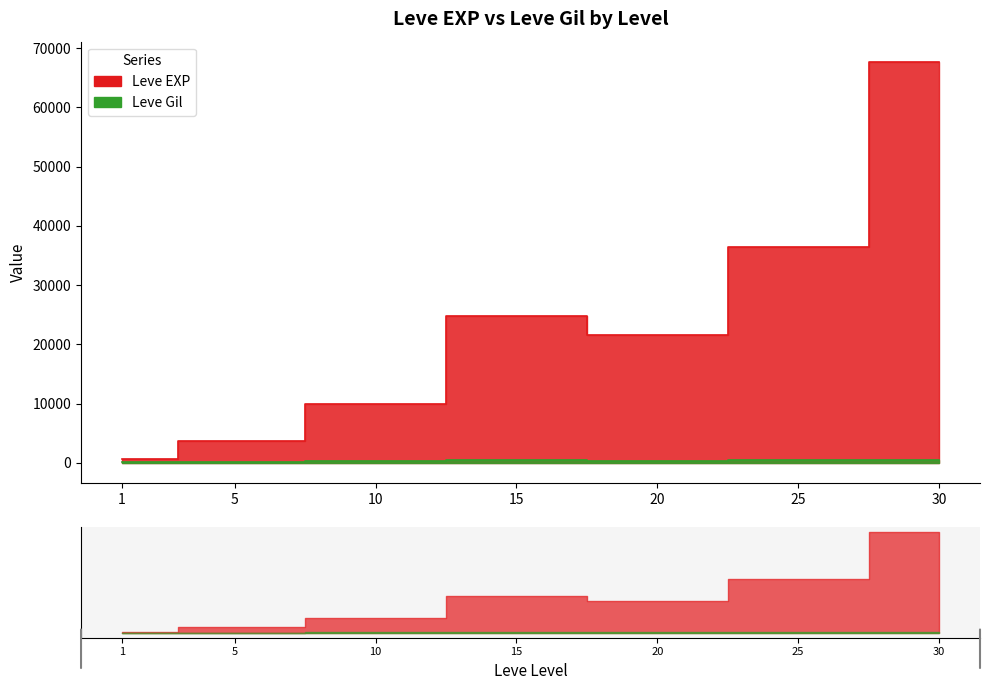

How many lines are shown in the chart?

2